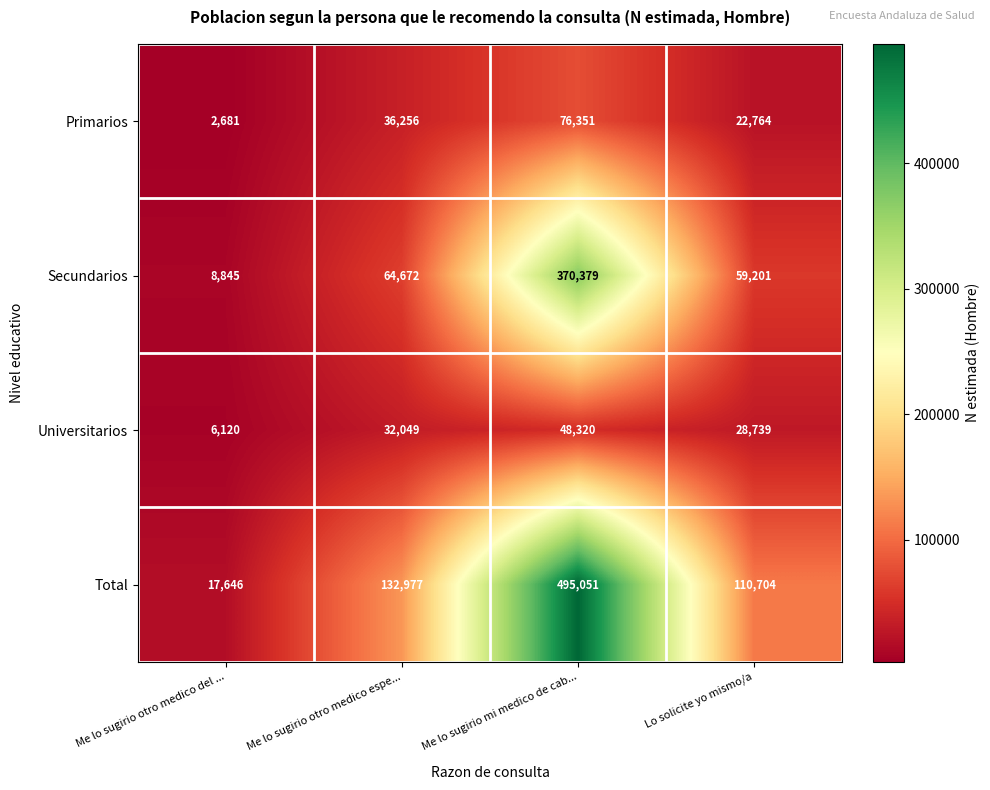

At which label is Secundarios closest to 189612?

Me lo sugirio otro medico espe...